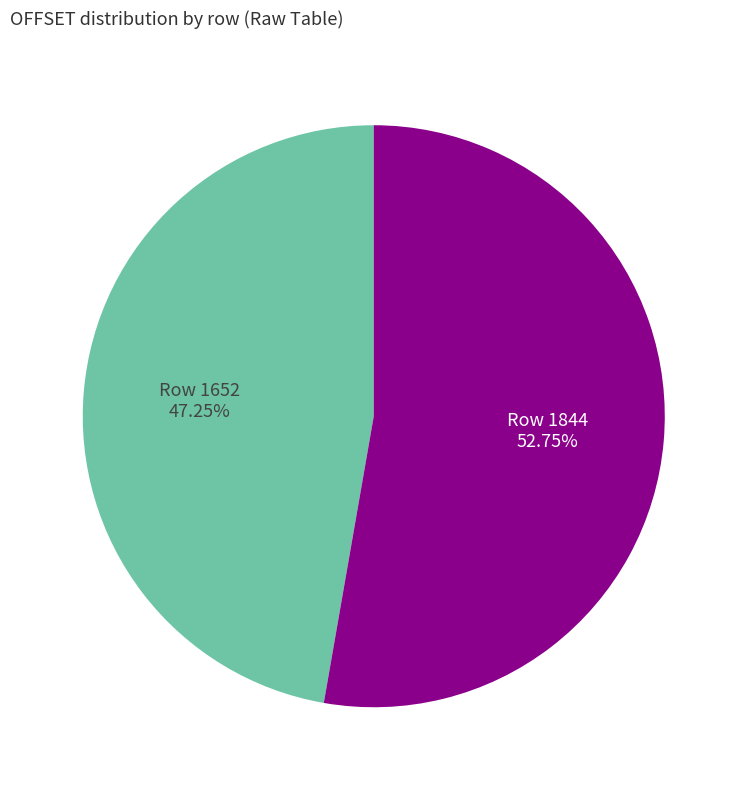

What is the smallest slice in the pie chart?

Row 1652